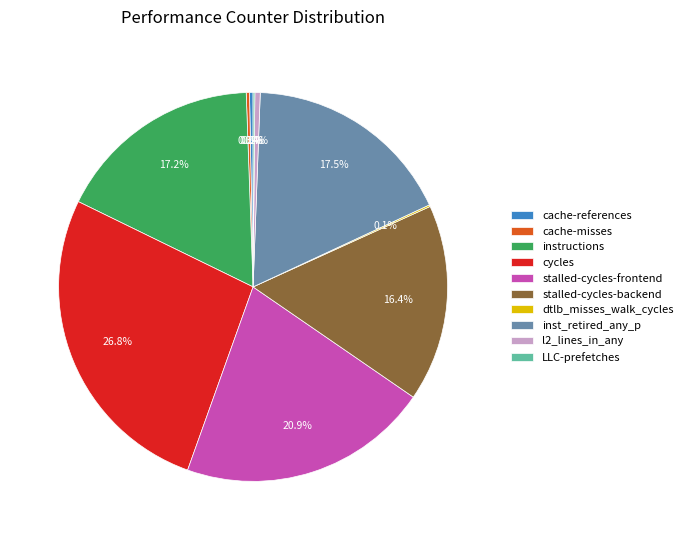

What percentage is NOT represented by instructions?

82.8%